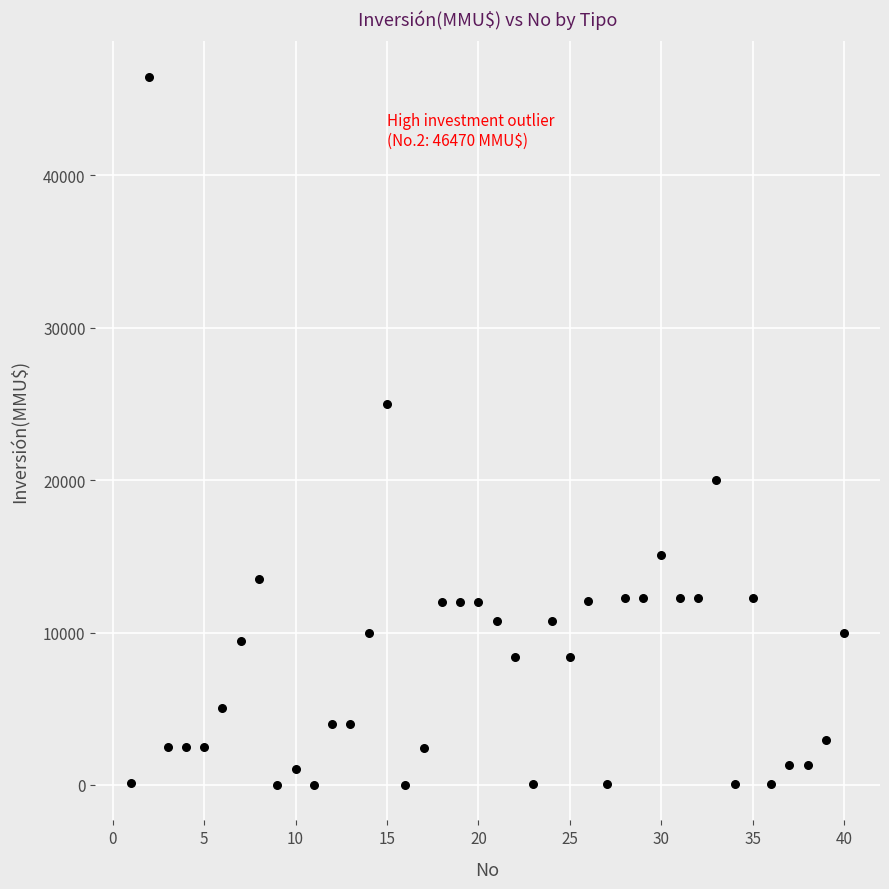

What is the range of Y values (max minus min)?

46470